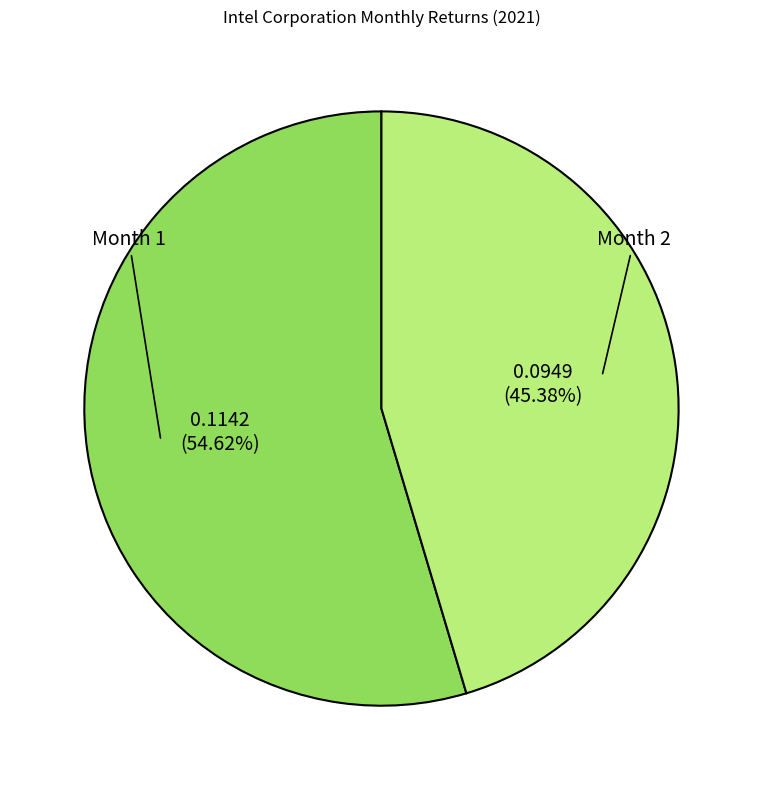

Which category has the biggest portion of the pie?

Month 1